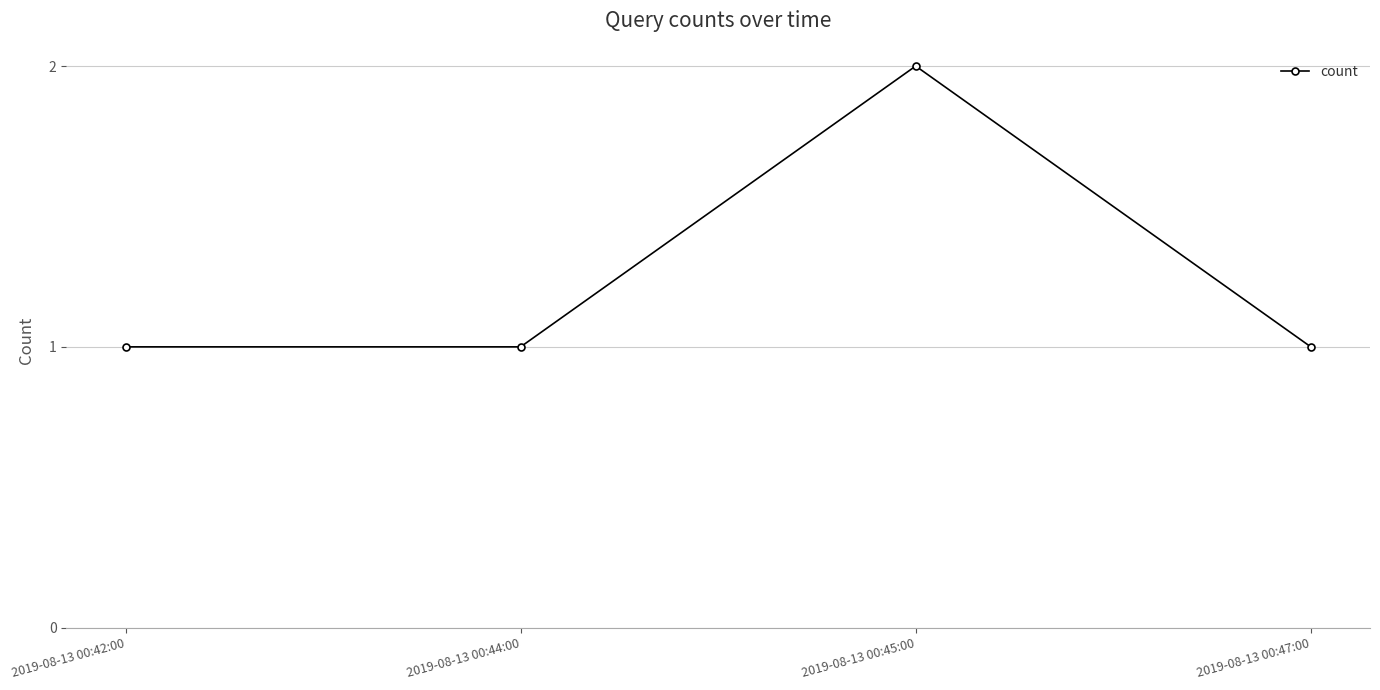

Does the chart have visible grid lines?

Yes